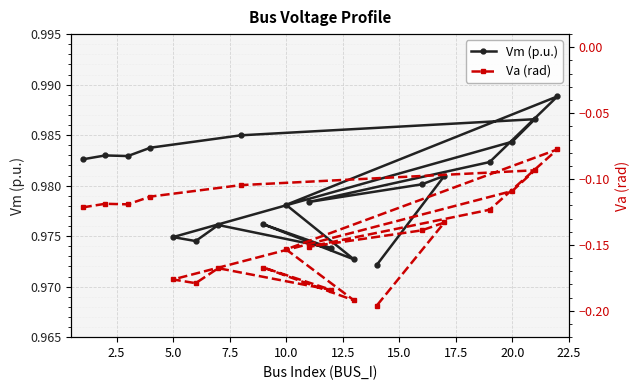

In Va (rad), how many points are higher than both neighbors (excluding endpoints)?

6